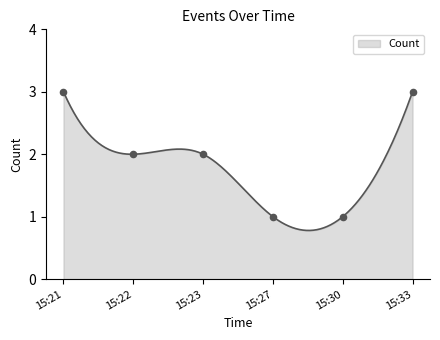

Between 15:22 and 15:21, which is larger?

15:21